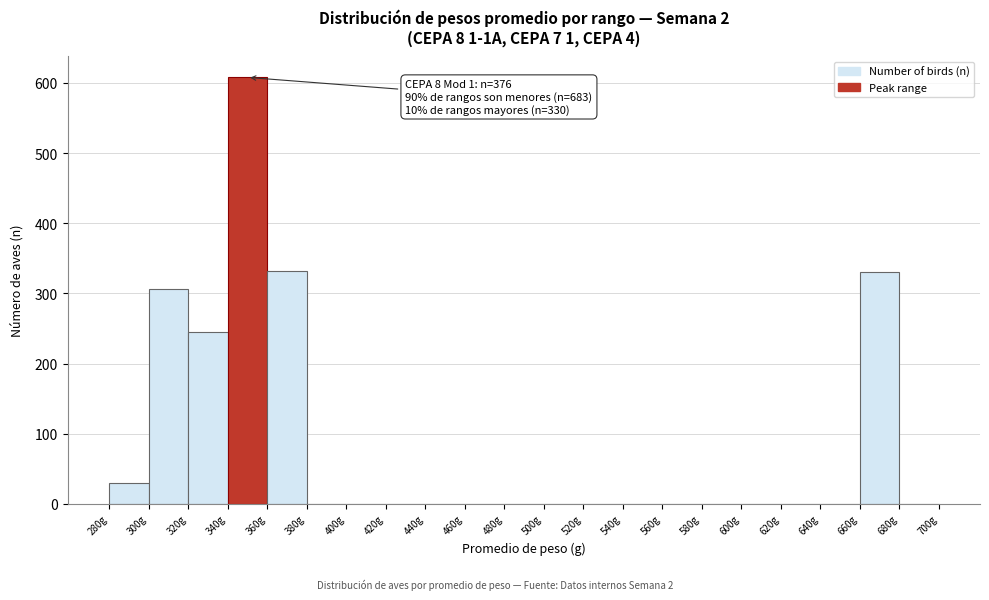

Over which range of the x-axis is the bar tallest?

340 to 360